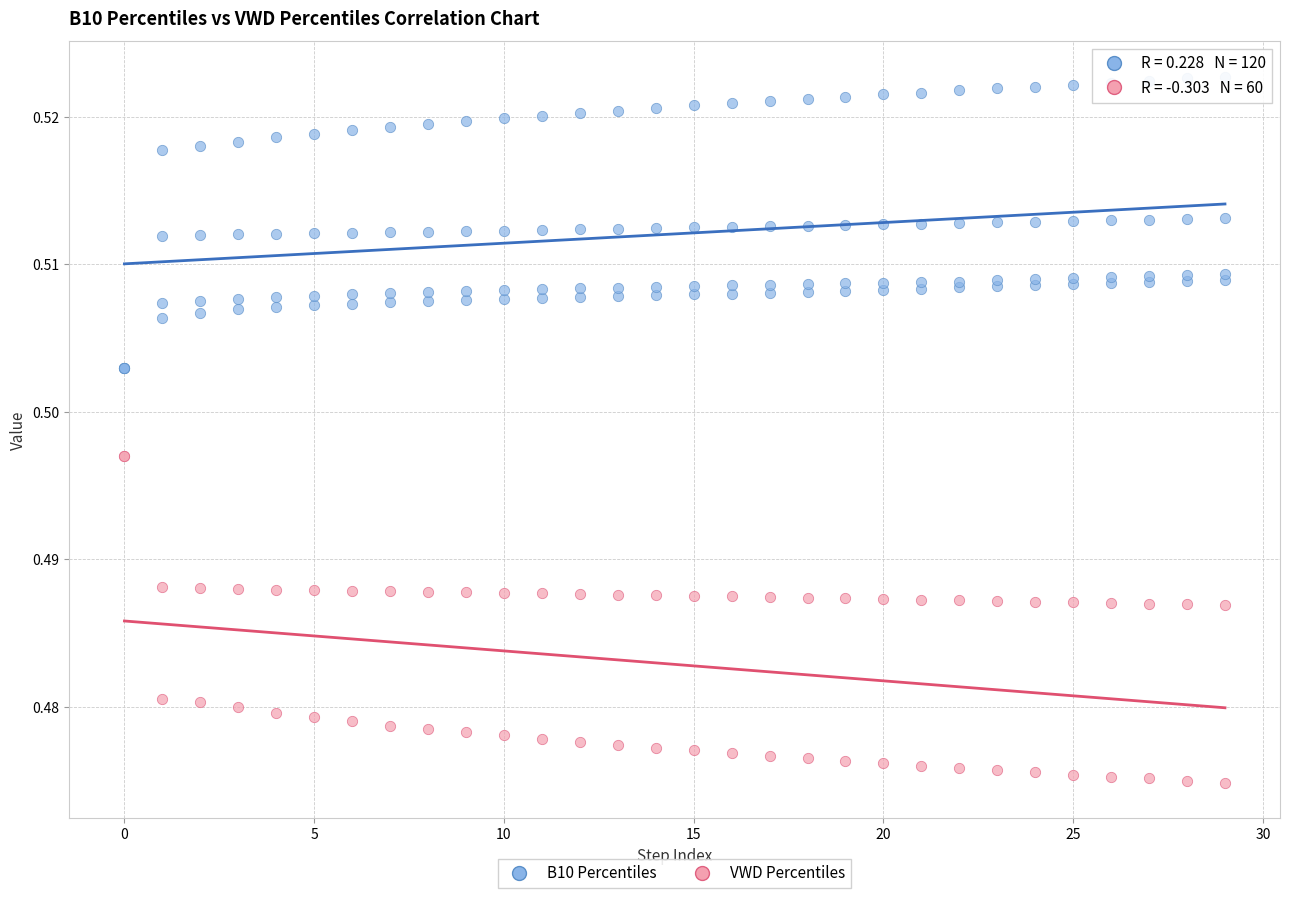

What are all the series names shown in the legend?

B10 Percentiles, VWD Percentiles